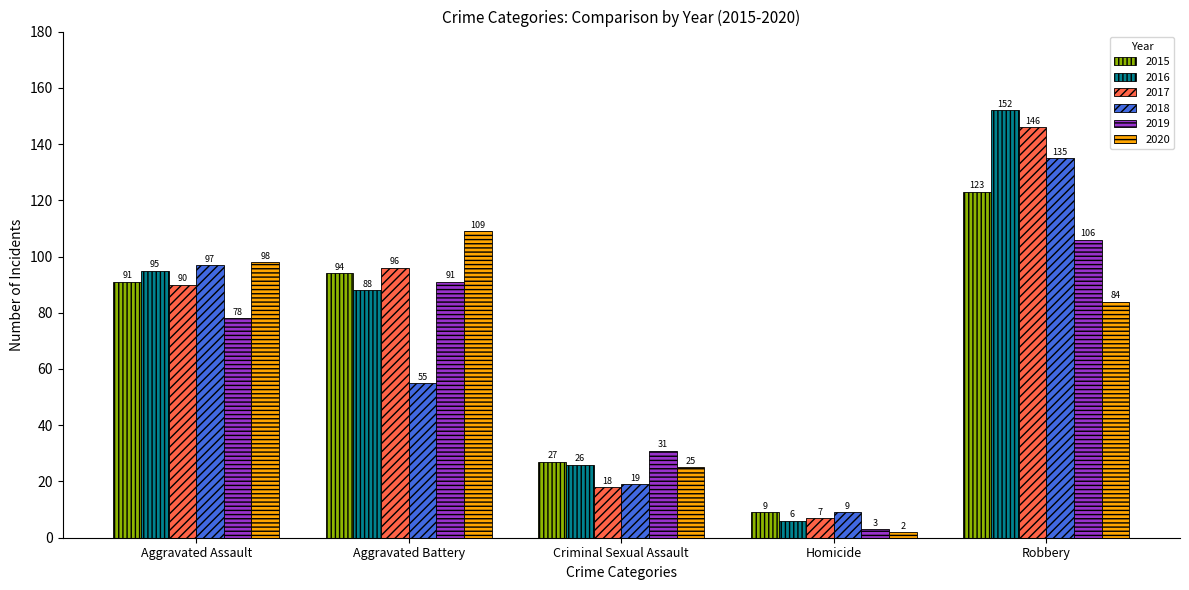

At which label does 2016 first exceed 88?

Aggravated Assault